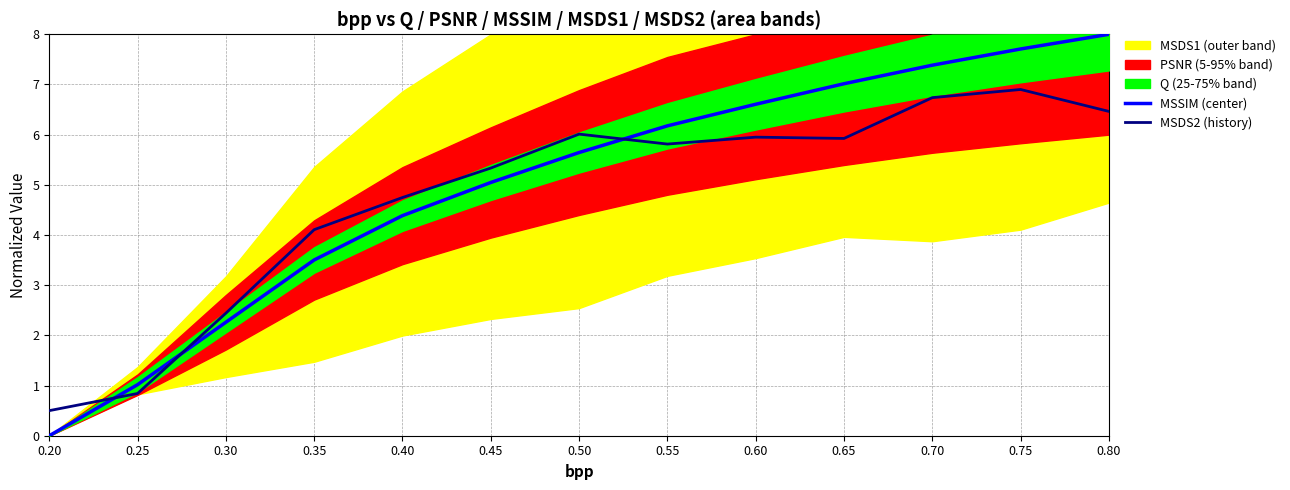

How many times do MSDS2 (history) and MSSIM (center) cross each other?

3